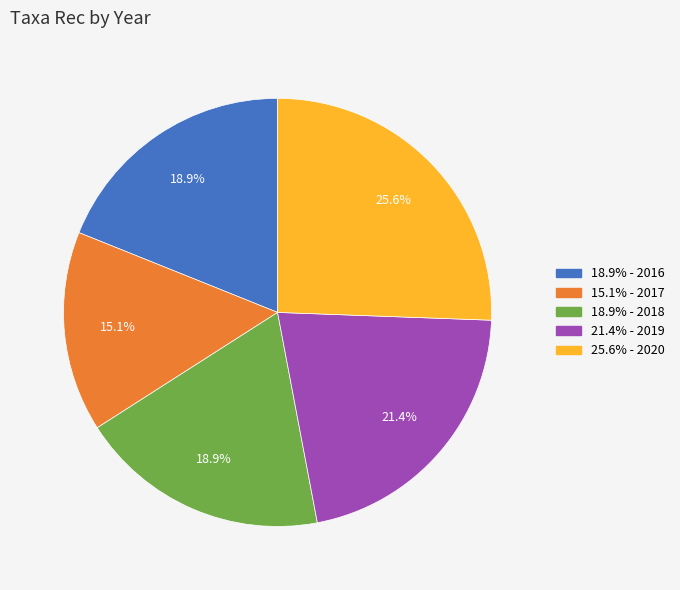

Does any single category account for the majority?

No